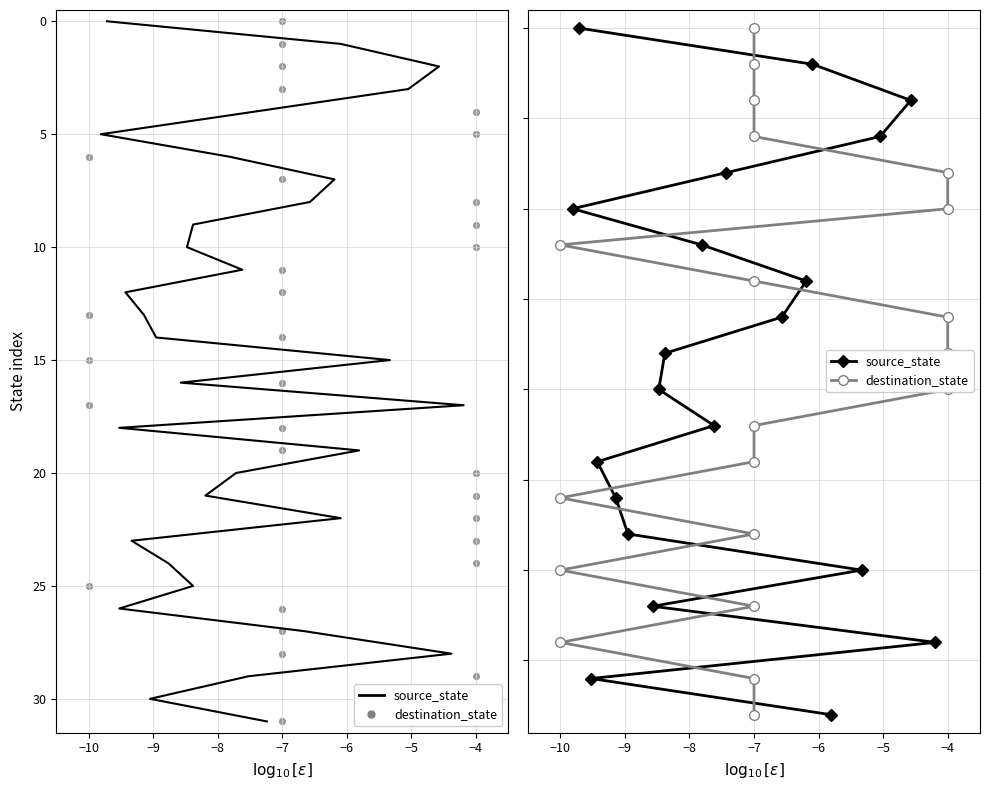

What are all the series names shown in the legend?

source_state, destination_state